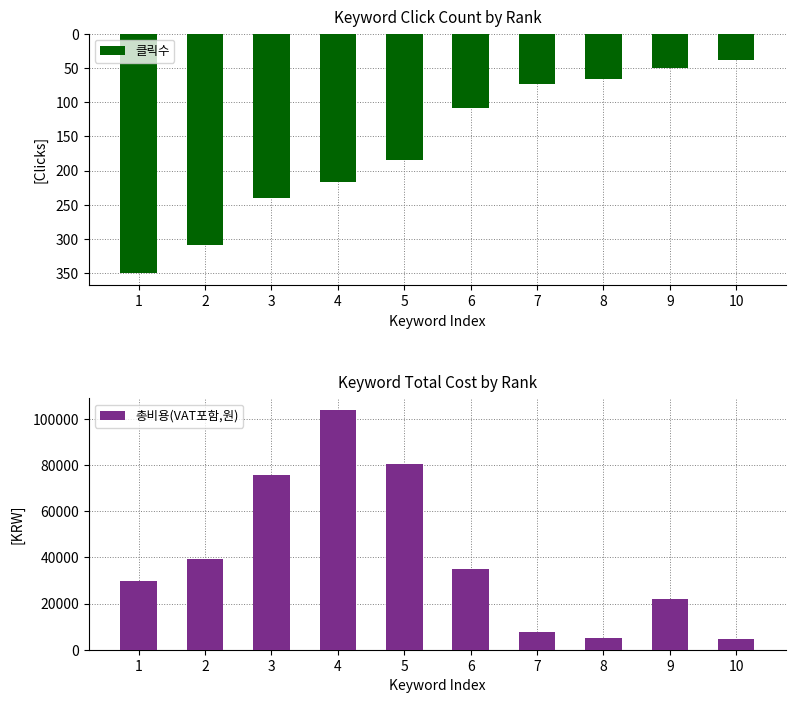

The 클릭수 series shows 27 at 10. True or false?

False